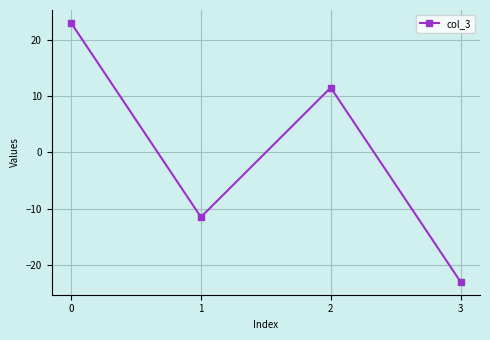

Reading right to left, what are all the values shown in this chart?

-23.0	11.5	-11.5	23.0